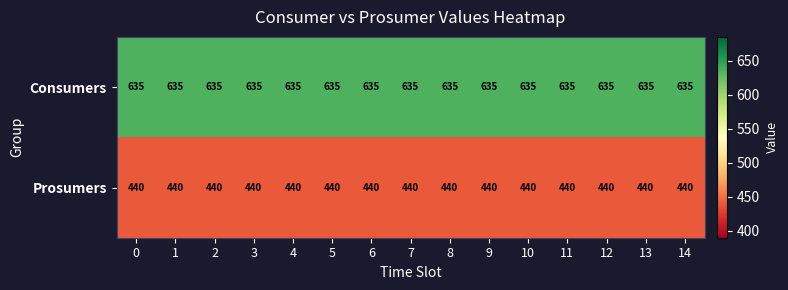

What is the average value of the Prosumers series?

440